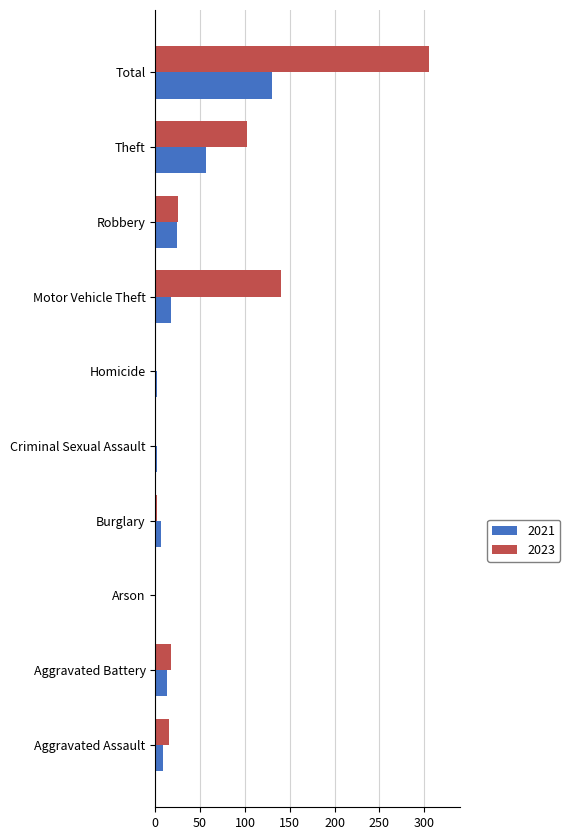

At which category is the sum across all series the highest?

Total